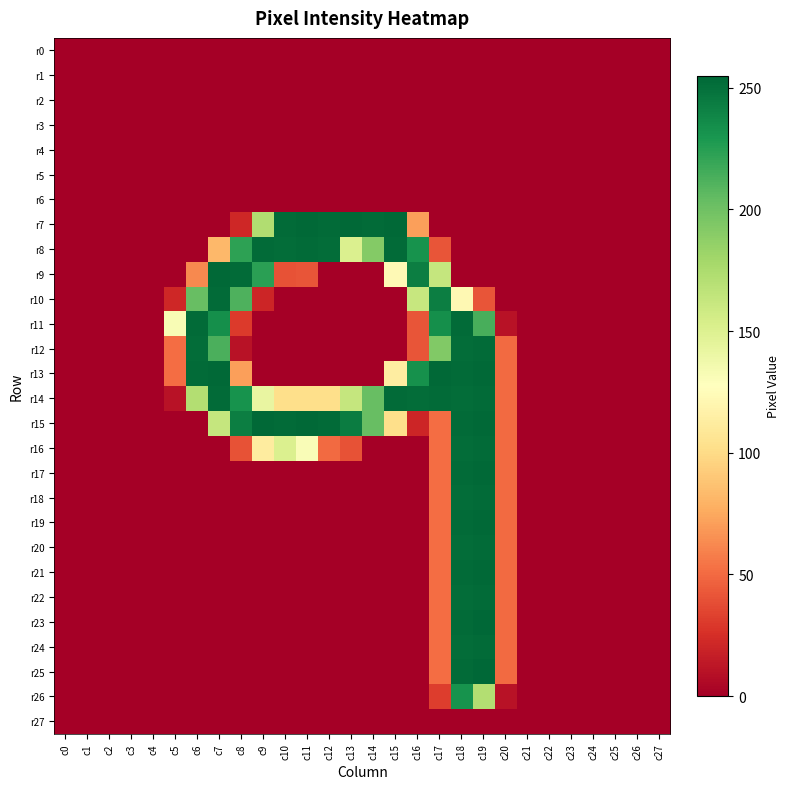

Reading left to right, extract all data points from this chart.

r0: c0=0	c1=0	c2=0	c3=0	c4=0	c5=0	c6=0	c7=0	c8=0	c9=0	c10=0	c11=0	c12=0	c13=0	c14=0	c15=0	c16=0	c17=0	c18=0	c19=0	c20=0	c21=0	c22=0	c23=0	c24=0	c25=0	c26=0	c27=0
r1: c0=0	c1=0	c2=0	c3=0	c4=0	c5=0	c6=0	c7=0	c8=0	c9=0	c10=0	c11=0	c12=0	c13=0	c14=0	c15=0	c16=0	c17=0	c18=0	c19=0	c20=0	c21=0	c22=0	c23=0	c24=0	c25=0	c26=0	c27=0
r2: c0=0	c1=0	c2=0	c3=0	c4=0	c5=0	c6=0	c7=0	c8=0	c9=0	c10=0	c11=0	c12=0	c13=0	c14=0	c15=0	c16=0	c17=0	c18=0	c19=0	c20=0	c21=0	c22=0	c23=0	c24=0	c25=0	c26=0	c27=0
r3: c0=0	c1=0	c2=0	c3=0	c4=0	c5=0	c6=0	c7=0	c8=0	c9=0	c10=0	c11=0	c12=0	c13=0	c14=0	c15=0	c16=0	c17=0	c18=0	c19=0	c20=0	c21=0	c22=0	c23=0	c24=0	c25=0	c26=0	c27=0
r4: c0=0	c1=0	c2=0	c3=0	c4=0	c5=0	c6=0	c7=0	c8=0	c9=0	c10=0	c11=0	c12=0	c13=0	c14=0	c15=0	c16=0	c17=0	c18=0	c19=0	c20=0	c21=0	c22=0	c23=0	c24=0	c25=0	c26=0	c27=0
r5: c0=0	c1=0	c2=0	c3=0	c4=0	c5=0	c6=0	c7=0	c8=0	c9=0	c10=0	c11=0	c12=0	c13=0	c14=0	c15=0	c16=0	c17=0	c18=0	c19=0	c20=0	c21=0	c22=0	c23=0	c24=0	c25=0	c26=0	c27=0
r6: c0=0	c1=0	c2=0	c3=0	c4=0	c5=0	c6=0	c7=0	c8=0	c9=0	c10=0	c11=0	c12=0	c13=0	c14=0	c15=0	c16=0	c17=0	c18=0	c19=0	c20=0	c21=0	c22=0	c23=0	c24=0	c25=0	c26=0	c27=0
r7: c0=0	c1=0	c2=0	c3=0	c4=0	c5=0	c6=0	c7=0	c8=21	c9=173	c10=253	c11=254	c12=253	c13=254	c14=253	c15=254	c16=71	c17=0	c18=0	c19=0	c20=0	c21=0	c22=0	c23=0	c24=0	c25=0	c26=0	c27=0
r8: c0=0	c1=0	c2=0	c3=0	c4=0	c5=0	c6=0	c7=82	c8=223	c9=253	c10=252	c11=253	c12=252	c13=151	c14=192	c15=253	c16=232	c17=41	c18=0	c19=0	c20=0	c21=0	c22=0	c23=0	c24=0	c25=0	c26=0	c27=0
r9: c0=0	c1=0	c2=0	c3=0	c4=0	c5=0	c6=62	c7=254	c8=253	c9=224	c10=40	c11=41	c12=0	c13=0	c14=0	c15=123	c16=243	c17=163	c18=0	c19=0	c20=0	c21=0	c22=0	c23=0	c24=0	c25=0	c26=0	c27=0
r10: c0=0	c1=0	c2=0	c3=0	c4=0	c5=21	c6=203	c7=253	c8=212	c9=20	c10=0	c11=0	c12=0	c13=0	c14=0	c15=0	c16=162	c17=243	c18=122	c19=41	c20=0	c21=0	c22=0	c23=0	c24=0	c25=0	c26=0	c27=0
r11: c0=0	c1=0	c2=0	c3=0	c4=0	c5=132	c6=253	c7=234	c8=30	c9=0	c10=0	c11=0	c12=0	c13=0	c14=0	c15=0	c16=41	c17=234	c18=253	c19=214	c20=10	c21=0	c22=0	c23=0	c24=0	c25=0	c26=0	c27=0
r12: c0=0	c1=0	c2=0	c3=0	c4=0	c5=51	c6=252	c7=213	c8=10	c9=0	c10=0	c11=0	c12=0	c13=0	c14=0	c15=0	c16=41	c17=193	c18=252	c19=253	c20=50	c21=0	c22=0	c23=0	c24=0	c25=0	c26=0	c27=0
r13: c0=0	c1=0	c2=0	c3=0	c4=0	c5=51	c6=253	c7=254	c8=71	c9=0	c10=0	c11=0	c12=0	c13=0	c14=0	c15=113	c16=233	c17=254	c18=253	c19=254	c20=50	c21=0	c22=0	c23=0	c24=0	c25=0	c26=0	c27=0
r14: c0=0	c1=0	c2=0	c3=0	c4=0	c5=10	c6=172	c7=253	c8=232	c9=142	c10=102	c11=102	c12=102	c13=163	c14=203	c15=253	c16=252	c17=253	c18=252	c19=253	c20=50	c21=0	c22=0	c23=0	c24=0	c25=0	c26=0	c27=0
r15: c0=0	c1=0	c2=0	c3=0	c4=0	c5=0	c6=0	c7=163	c8=243	c9=254	c10=253	c11=254	c12=253	c13=244	c14=203	c15=102	c16=20	c17=51	c18=253	c19=254	c20=50	c21=0	c22=0	c23=0	c24=0	c25=0	c26=0	c27=0
r16: c0=0	c1=0	c2=0	c3=0	c4=0	c5=0	c6=0	c7=0	c8=40	c9=112	c10=151	c11=131	c12=50	c13=40	c14=0	c15=0	c16=0	c17=51	c18=252	c19=253	c20=50	c21=0	c22=0	c23=0	c24=0	c25=0	c26=0	c27=0
r17: c0=0	c1=0	c2=0	c3=0	c4=0	c5=0	c6=0	c7=0	c8=0	c9=0	c10=0	c11=0	c12=0	c13=0	c14=0	c15=0	c16=0	c17=51	c18=253	c19=254	c20=50	c21=0	c22=0	c23=0	c24=0	c25=0	c26=0	c27=0
r18: c0=0	c1=0	c2=0	c3=0	c4=0	c5=0	c6=0	c7=0	c8=0	c9=0	c10=0	c11=0	c12=0	c13=0	c14=0	c15=0	c16=0	c17=51	c18=252	c19=253	c20=50	c21=0	c22=0	c23=0	c24=0	c25=0	c26=0	c27=0
r19: c0=0	c1=0	c2=0	c3=0	c4=0	c5=0	c6=0	c7=0	c8=0	c9=0	c10=0	c11=0	c12=0	c13=0	c14=0	c15=0	c16=0	c17=51	c18=253	c19=254	c20=50	c21=0	c22=0	c23=0	c24=0	c25=0	c26=0	c27=0
r20: c0=0	c1=0	c2=0	c3=0	c4=0	c5=0	c6=0	c7=0	c8=0	c9=0	c10=0	c11=0	c12=0	c13=0	c14=0	c15=0	c16=0	c17=51	c18=252	c19=253	c20=50	c21=0	c22=0	c23=0	c24=0	c25=0	c26=0	c27=0
r21: c0=0	c1=0	c2=0	c3=0	c4=0	c5=0	c6=0	c7=0	c8=0	c9=0	c10=0	c11=0	c12=0	c13=0	c14=0	c15=0	c16=0	c17=51	c18=253	c19=254	c20=50	c21=0	c22=0	c23=0	c24=0	c25=0	c26=0	c27=0
r22: c0=0	c1=0	c2=0	c3=0	c4=0	c5=0	c6=0	c7=0	c8=0	c9=0	c10=0	c11=0	c12=0	c13=0	c14=0	c15=0	c16=0	c17=51	c18=252	c19=253	c20=50	c21=0	c22=0	c23=0	c24=0	c25=0	c26=0	c27=0
r23: c0=0	c1=0	c2=0	c3=0	c4=0	c5=0	c6=0	c7=0	c8=0	c9=0	c10=0	c11=0	c12=0	c13=0	c14=0	c15=0	c16=0	c17=51	c18=253	c19=255	c20=50	c21=0	c22=0	c23=0	c24=0	c25=0	c26=0	c27=0
r24: c0=0	c1=0	c2=0	c3=0	c4=0	c5=0	c6=0	c7=0	c8=0	c9=0	c10=0	c11=0	c12=0	c13=0	c14=0	c15=0	c16=0	c17=51	c18=252	c19=253	c20=50	c21=0	c22=0	c23=0	c24=0	c25=0	c26=0	c27=0
r25: c0=0	c1=0	c2=0	c3=0	c4=0	c5=0	c6=0	c7=0	c8=0	c9=0	c10=0	c11=0	c12=0	c13=0	c14=0	c15=0	c16=0	c17=51	c18=253	c19=255	c20=50	c21=0	c22=0	c23=0	c24=0	c25=0	c26=0	c27=0
r26: c0=0	c1=0	c2=0	c3=0	c4=0	c5=0	c6=0	c7=0	c8=0	c9=0	c10=0	c11=0	c12=0	c13=0	c14=0	c15=0	c16=0	c17=31	c18=232	c19=172	c20=10	c21=0	c22=0	c23=0	c24=0	c25=0	c26=0	c27=0
r27: c0=0	c1=0	c2=0	c3=0	c4=0	c5=0	c6=0	c7=0	c8=0	c9=0	c10=0	c11=0	c12=0	c13=0	c14=0	c15=0	c16=0	c17=0	c18=0	c19=0	c20=0	c21=0	c22=0	c23=0	c24=0	c25=0	c26=0	c27=0